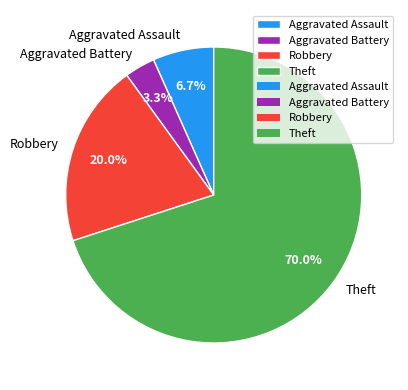

How many segments does this pie chart have?

4